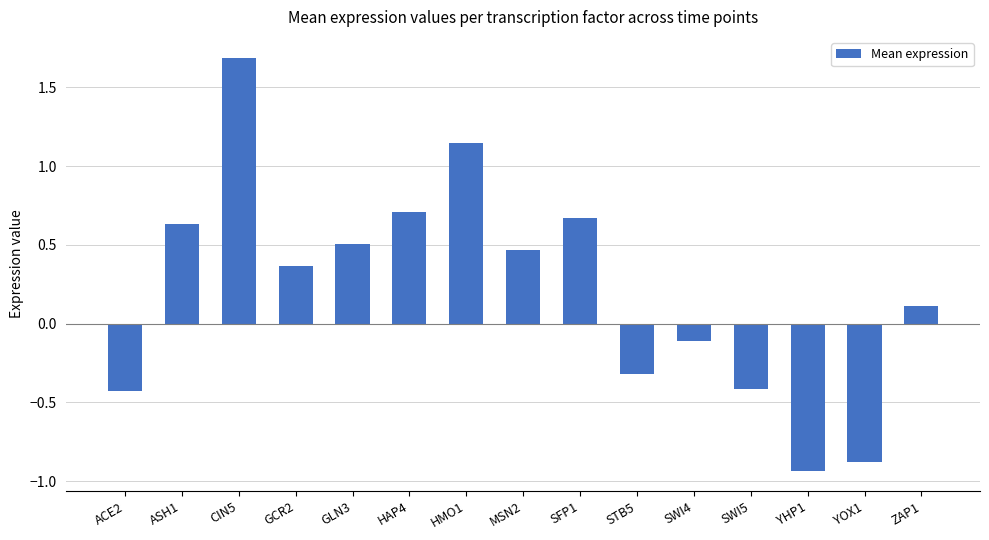

Count the number of categories in the chart.

15